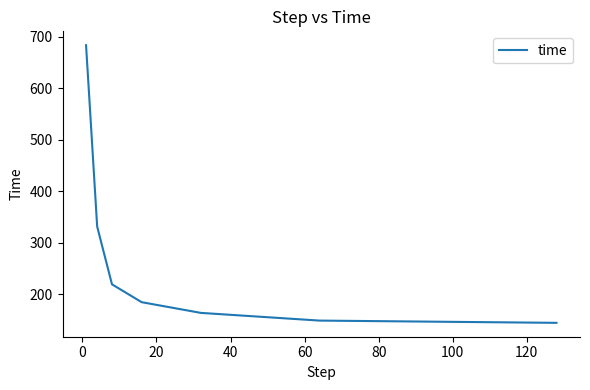

What is the difference between the maximum and second lowest values?

535.2